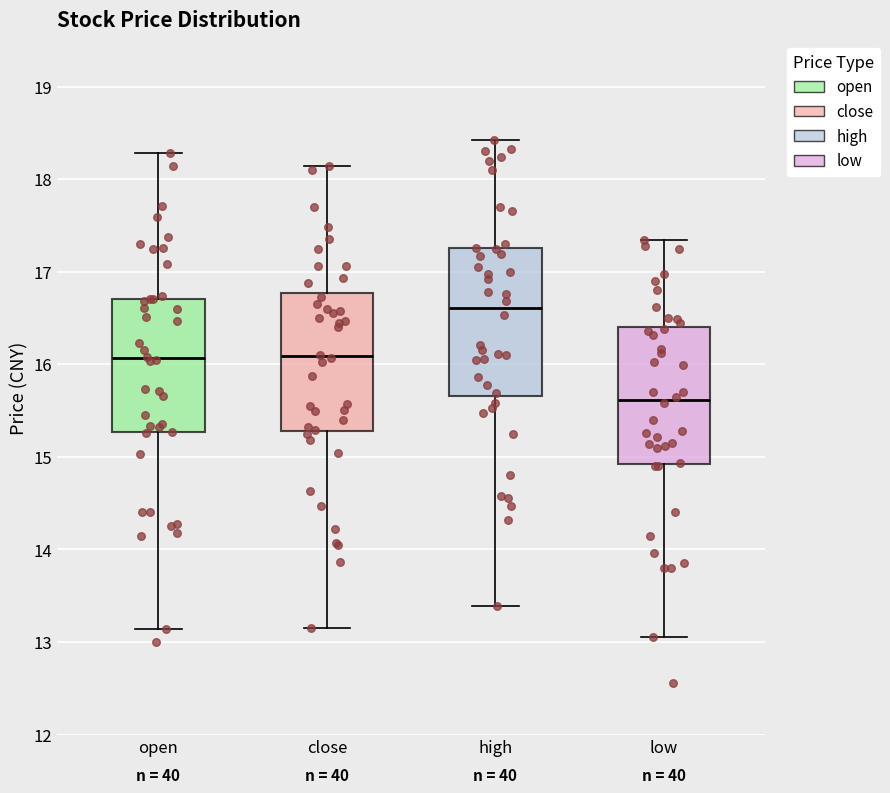

Which box's median line is the highest?

high